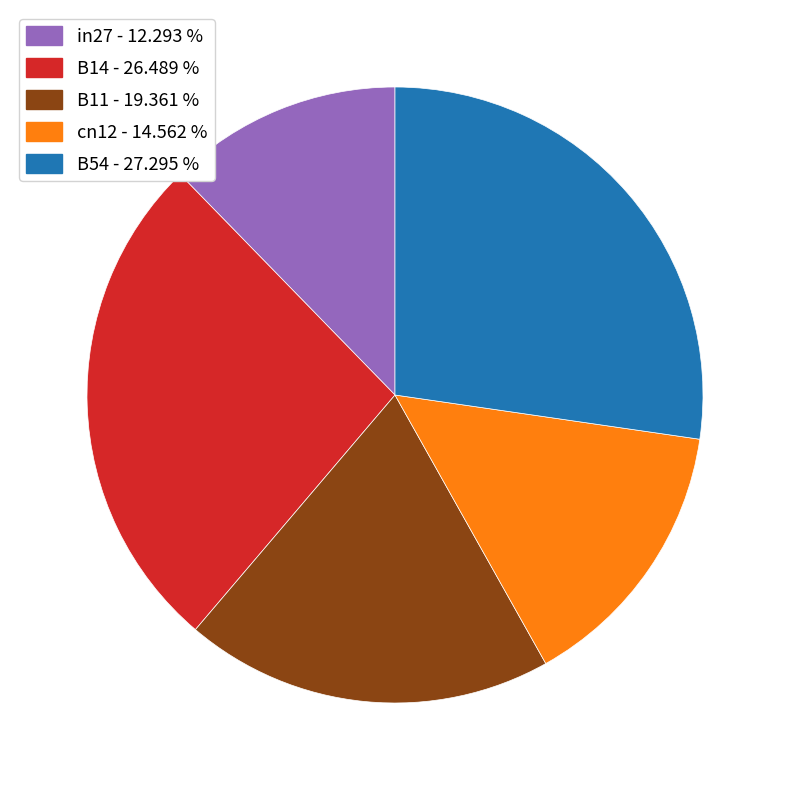

Does in27 represent more than half of the total?

No